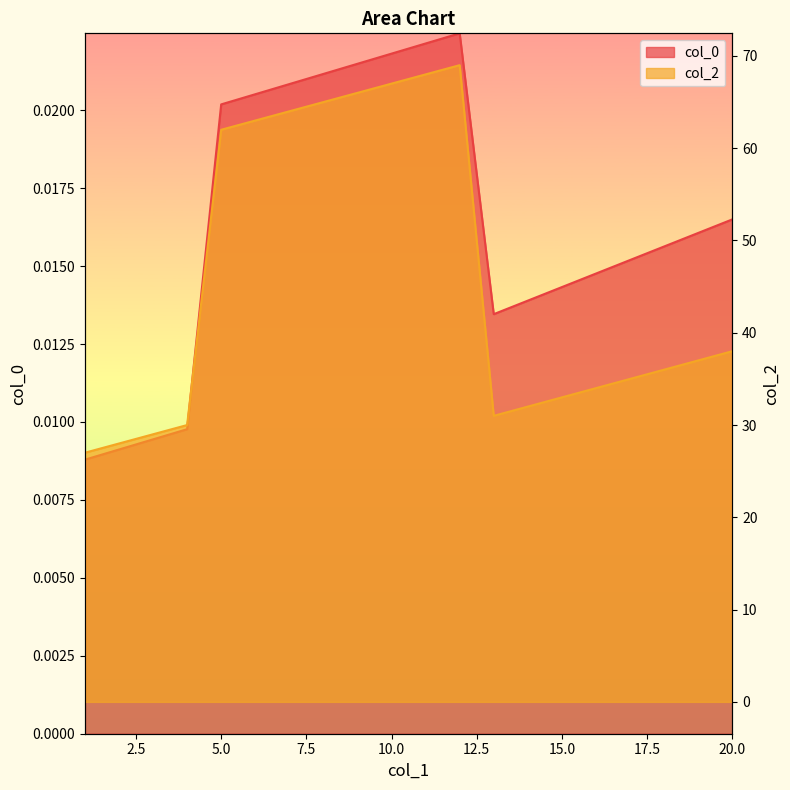

Rank the series by their average value, from highest to lowest.

col_2, col_0